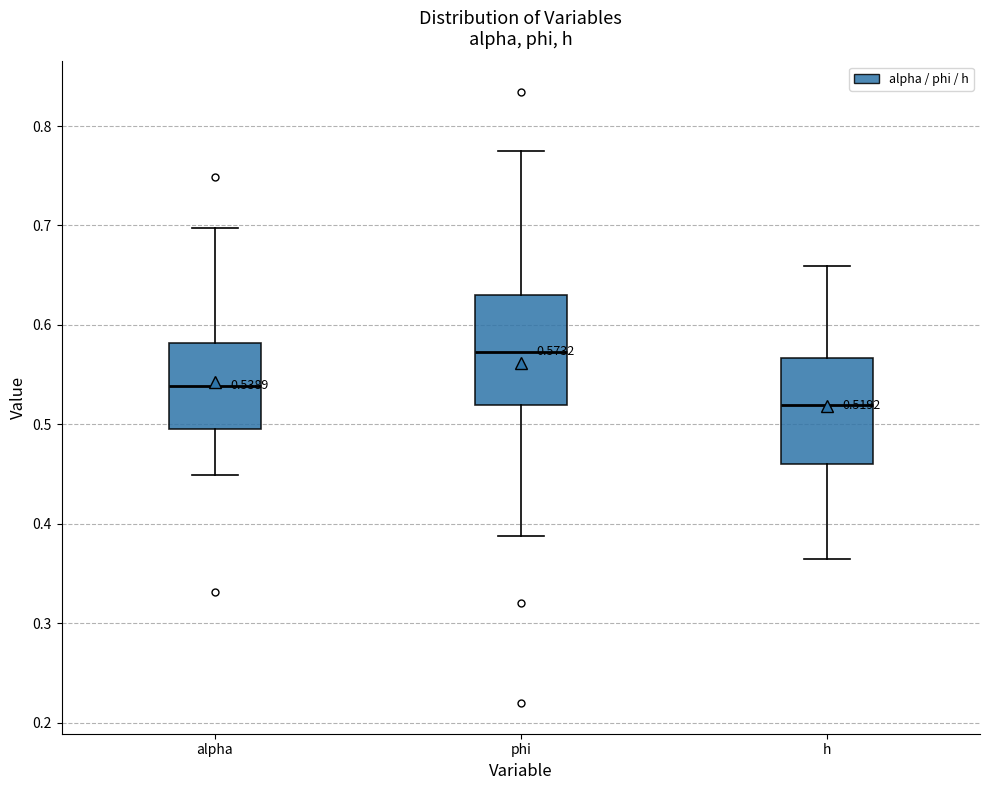

Which box has the lowest median line?

h